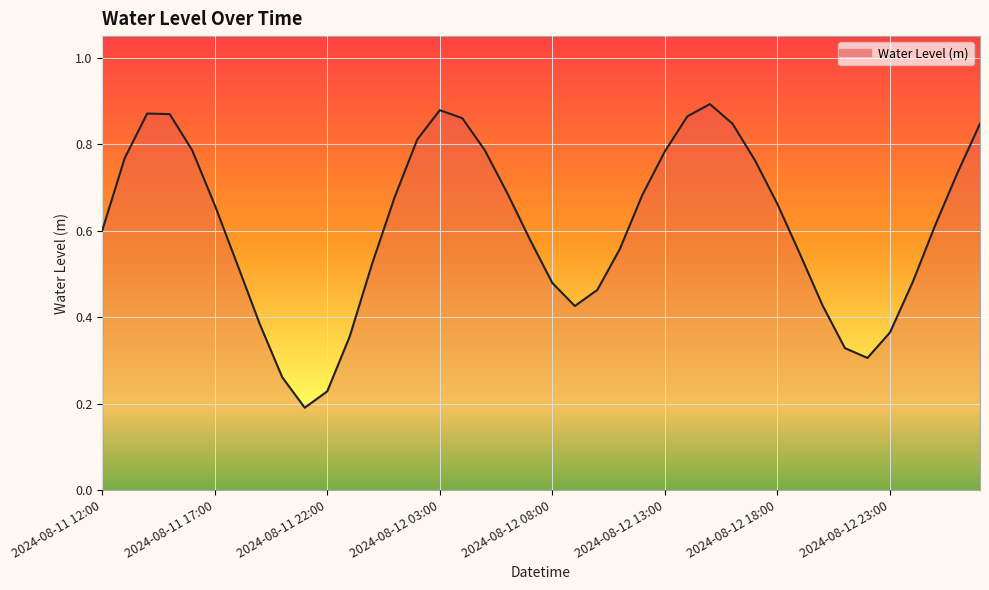

How many lines are shown in the chart?

1